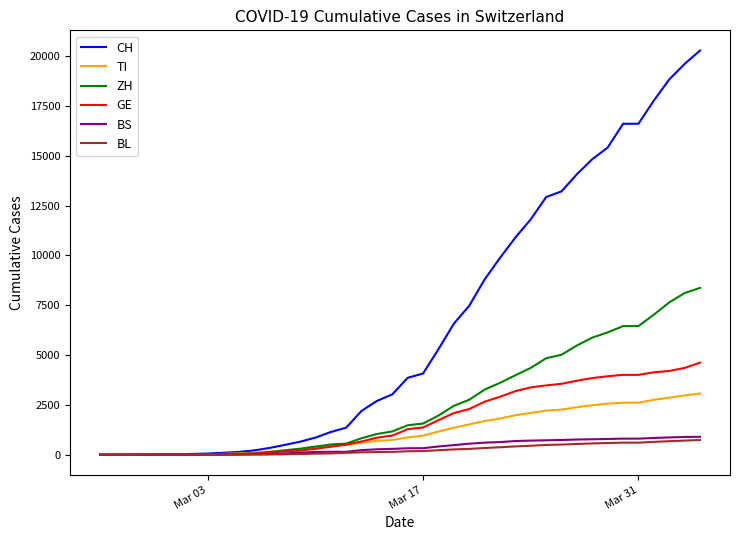

How many values in the GE series are below 1281?

20